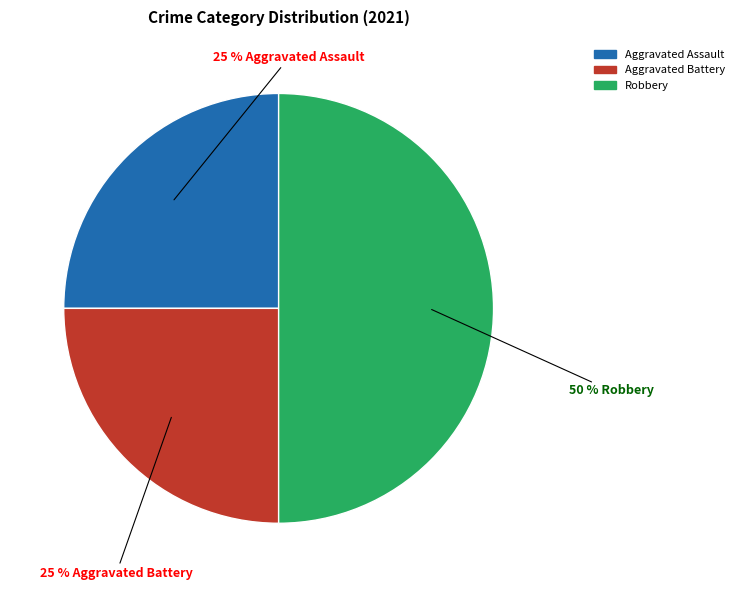

Count the number of slices in the pie.

3